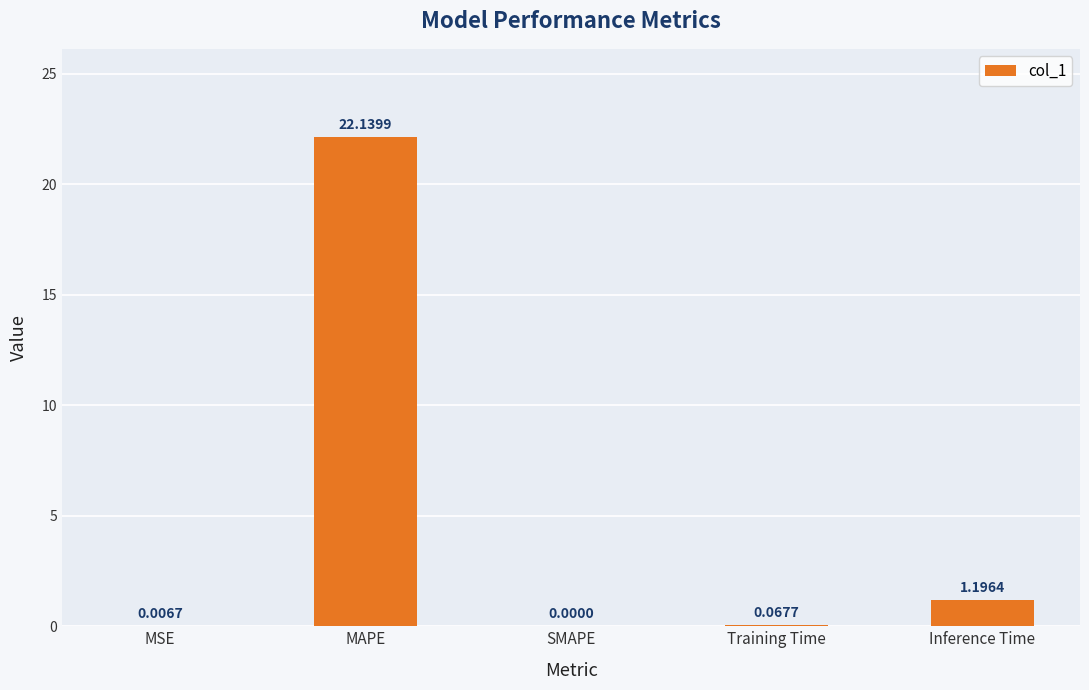

How many values are above zero?

4